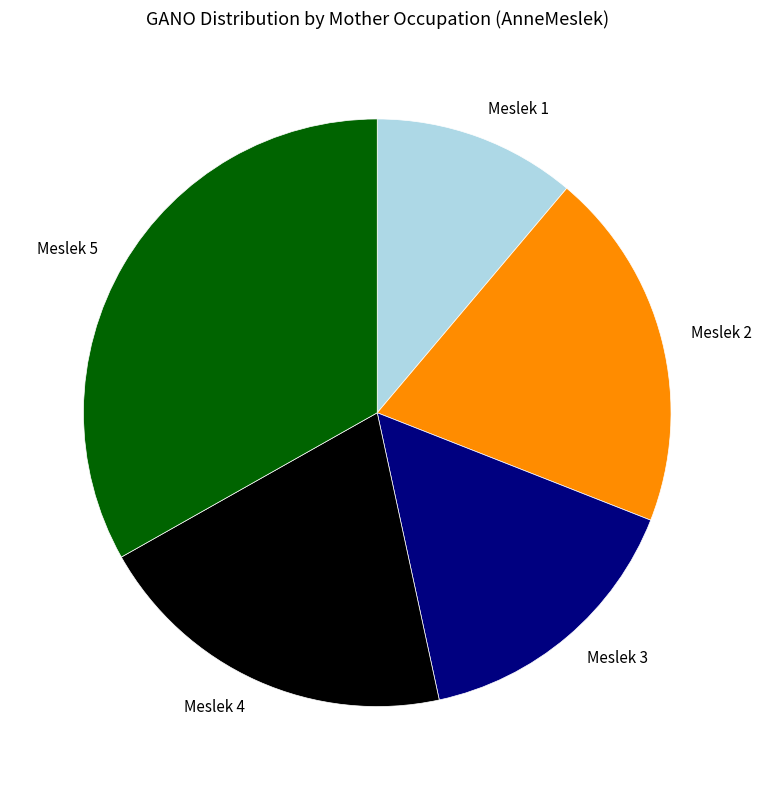

Which slice is the smallest?

Meslek 1